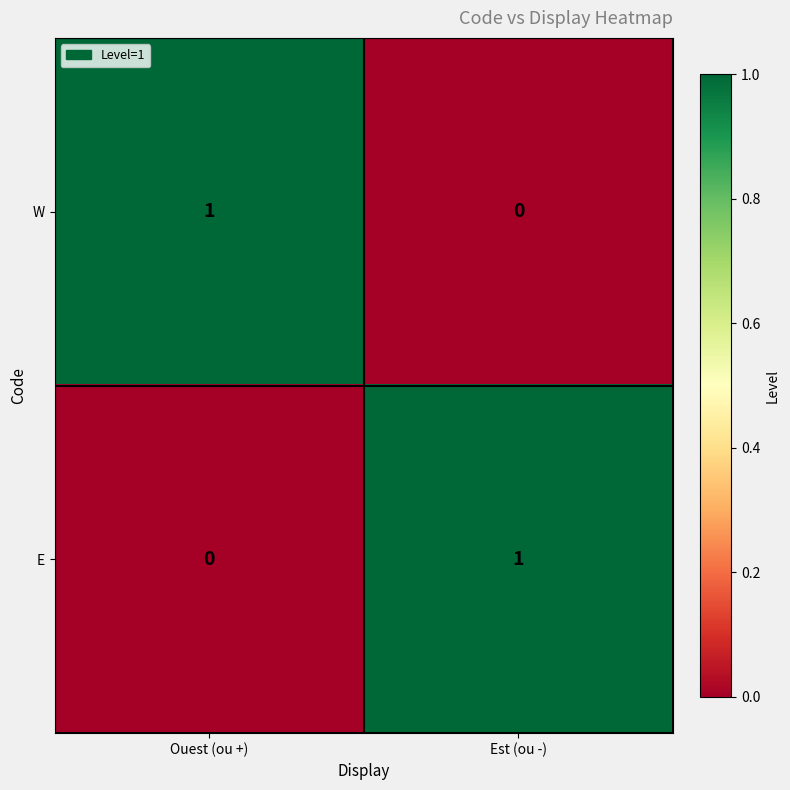

The value of W at Est (ou -) is 0. True or false?

True